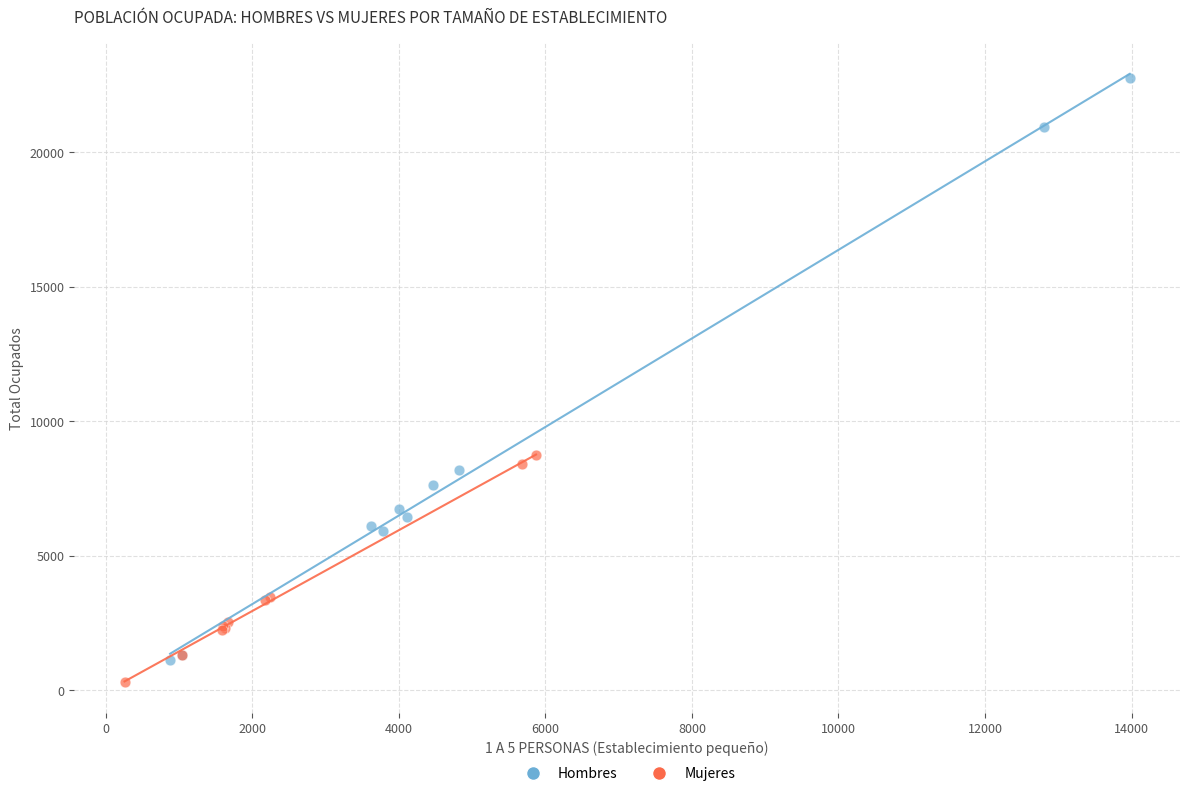

Which series contains the lowest Y value?

Mujeres